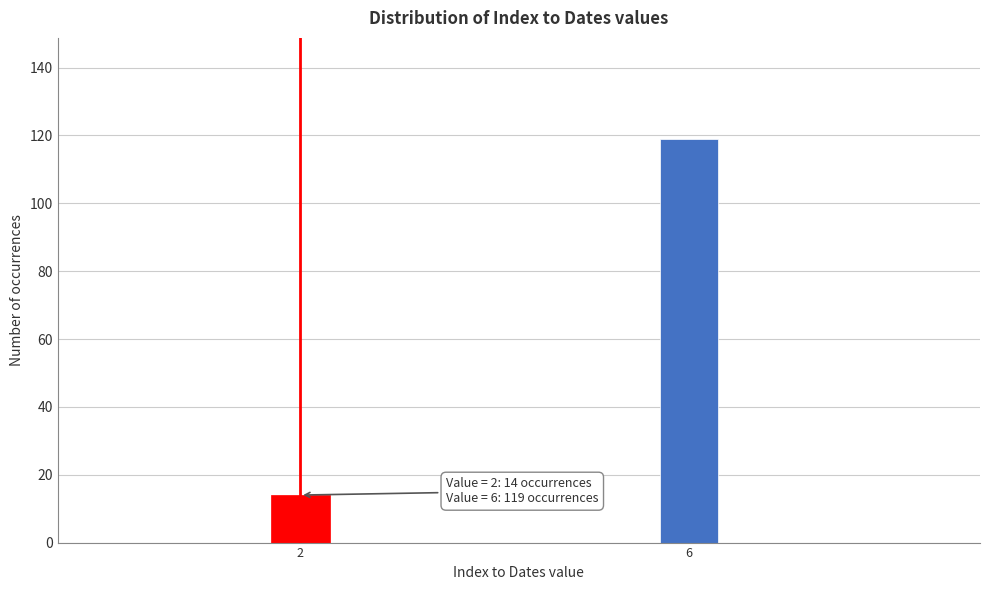

Reading left to right, list all the values displayed in this chart.

14	119